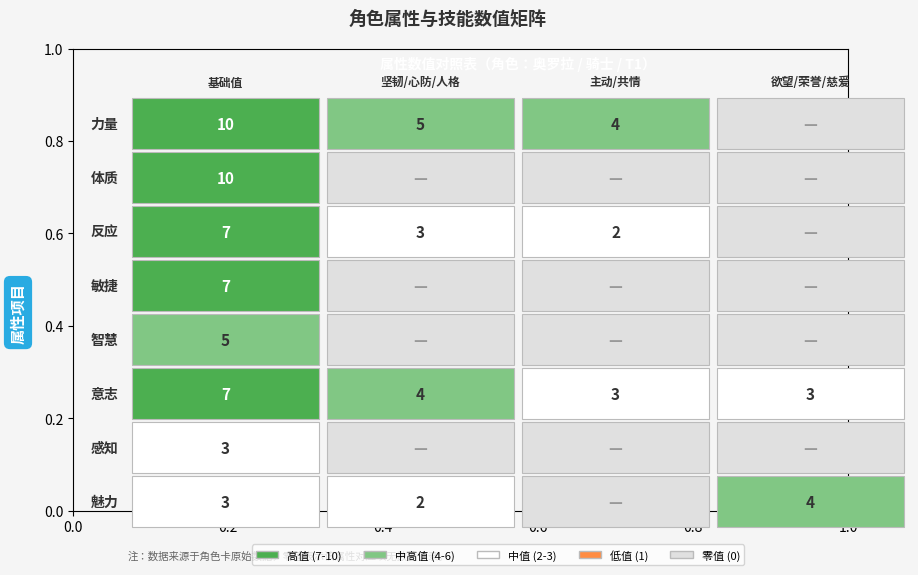

What is the sum of the 力量 values at 0 and 2?

14